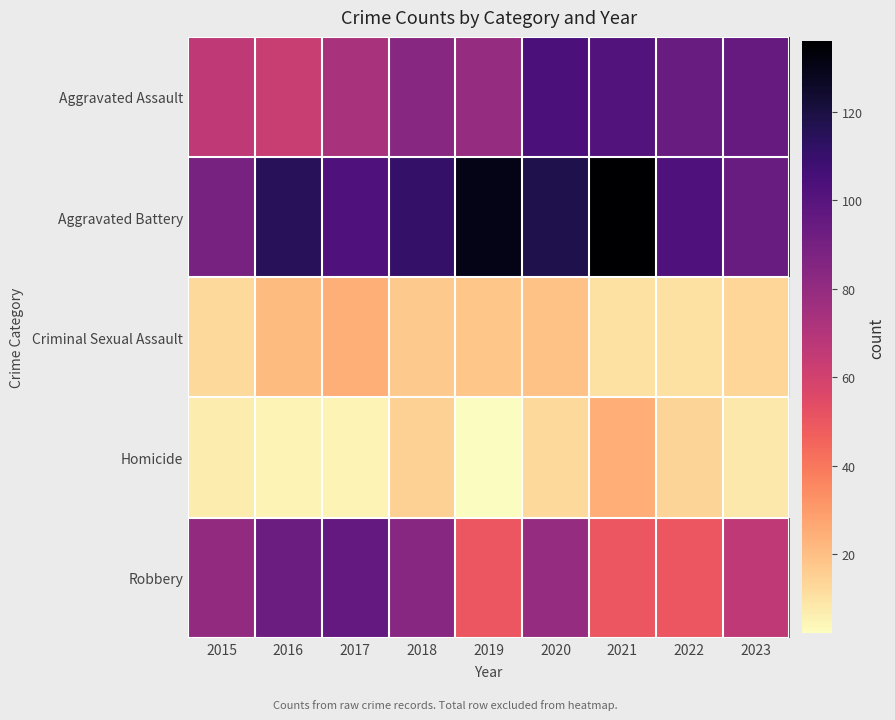

Reading right to left, transcribe all the data shown in this chart.

Aggravated Assault: 2023=95	2022=94	2021=101	2020=104	2019=79	2018=84	2017=73	2016=63	2015=66
Aggravated Battery: 2023=94	2022=103	2021=136	2020=118	2019=130	2018=111	2017=103	2016=115	2015=89
Criminal Sexual Assault: 2023=13	2022=10	2021=10	2020=19	2019=18	2018=17	2017=24	2016=21	2015=12
Homicide: 2023=8	2022=14	2021=25	2020=12	2019=2	2018=15	2017=5	2016=5	2015=7
Robbery: 2023=66	2022=50	2021=50	2020=79	2019=50	2018=84	2017=96	2016=93	2015=80